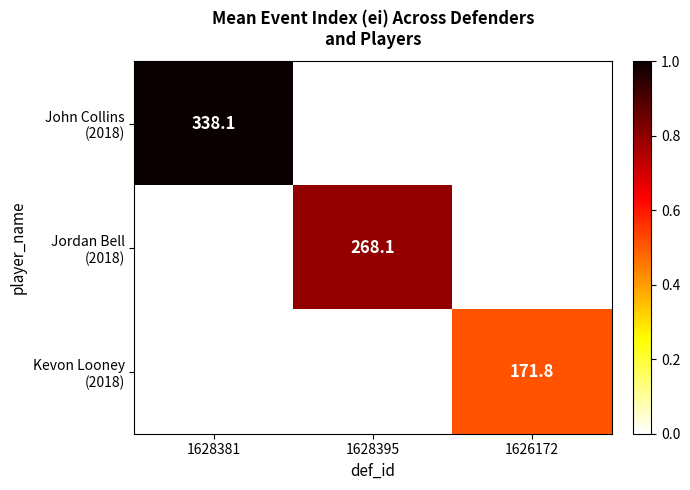

Which label corresponds to the largest value in the chart?

1628381